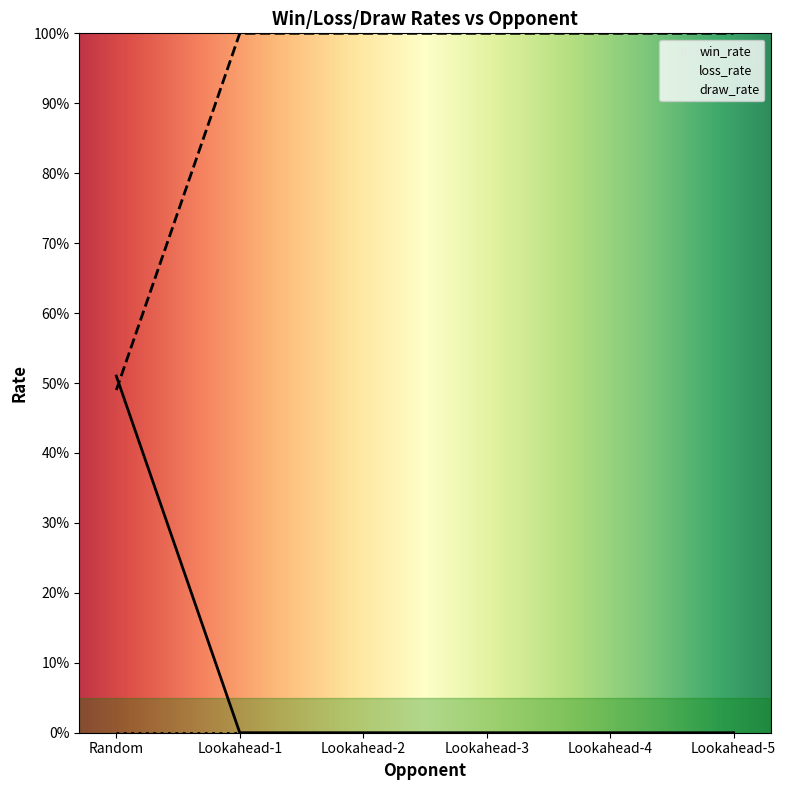

At Lookahead-4, list the series in order from largest to smallest.

loss_rate, win_rate